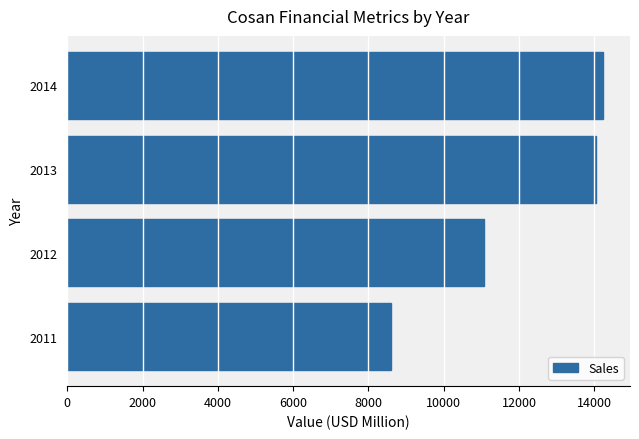

The chart shows a value of 8596 at 2011. True or false?

True